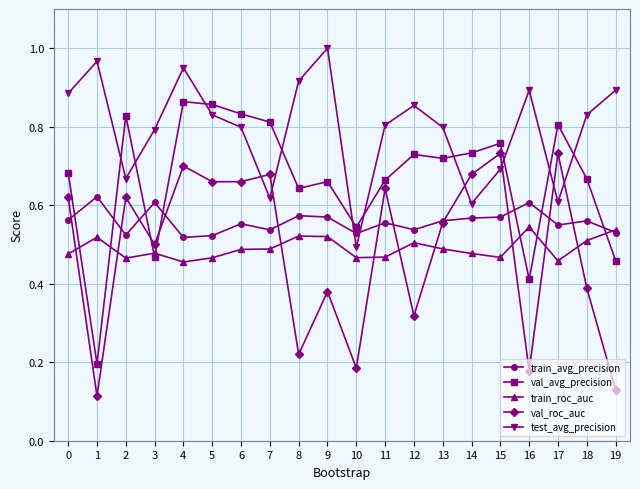

What is the sum of all test_avg_precision values?

15.9